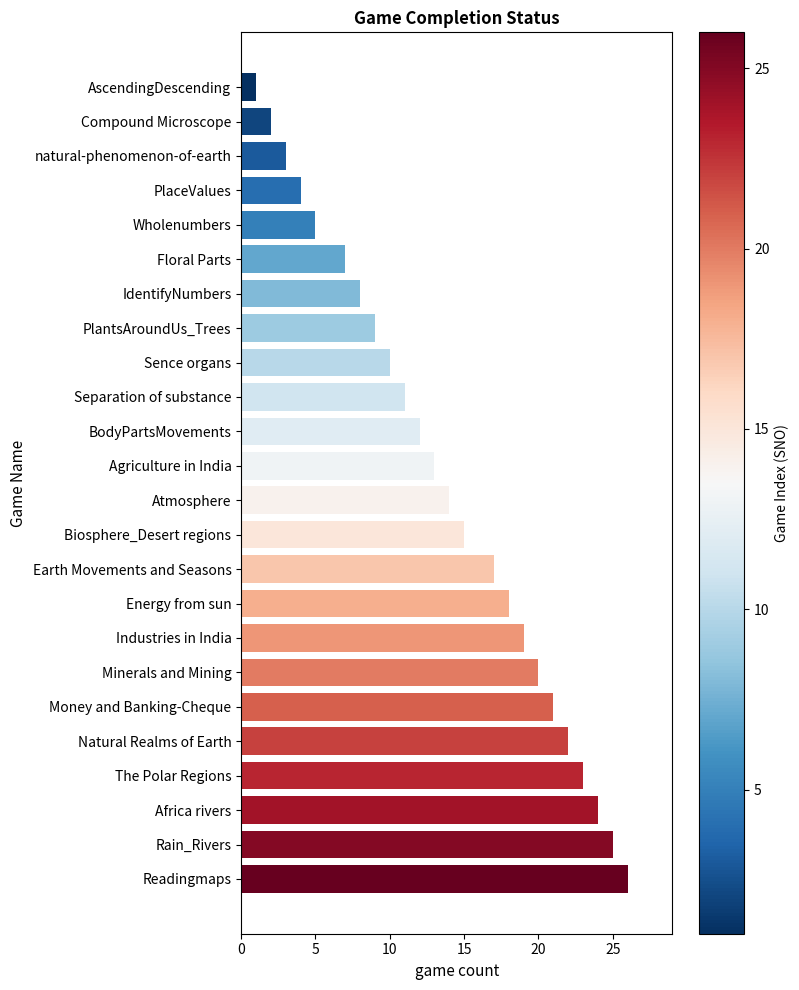

What is the difference between the second highest and minimum values?

24